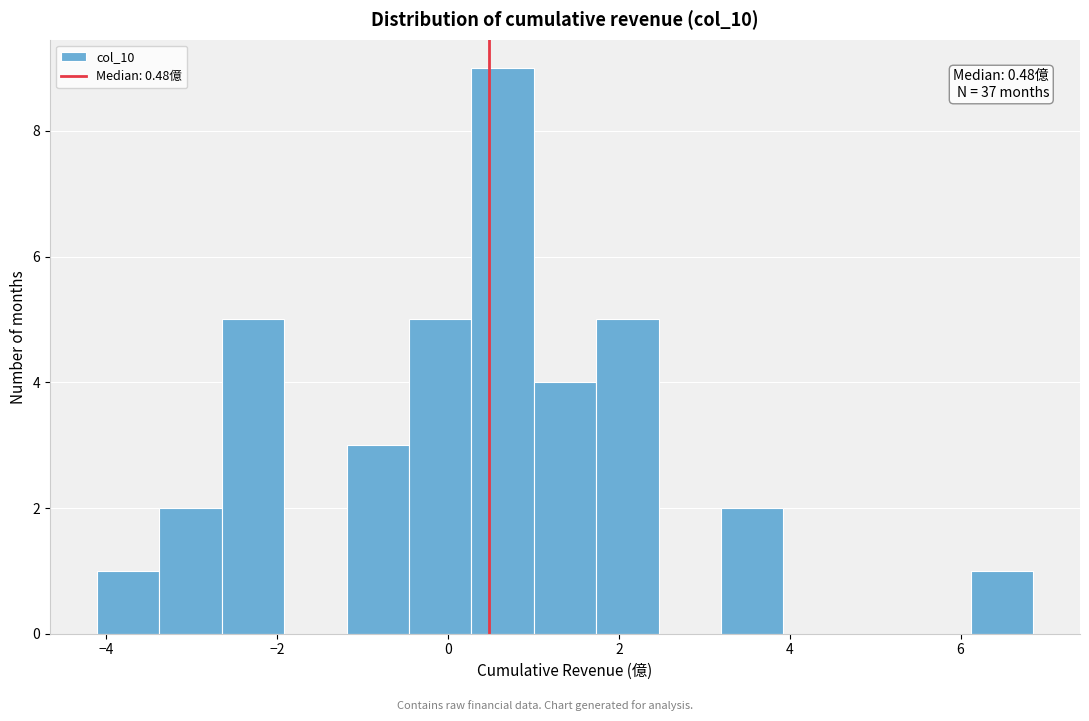

Read against the x-axis, roughly where is the centre of the tallest bar?

0.6